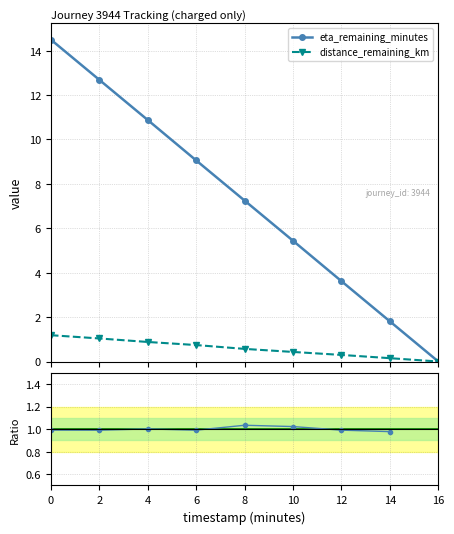

What is the greatest value displayed?

14.5